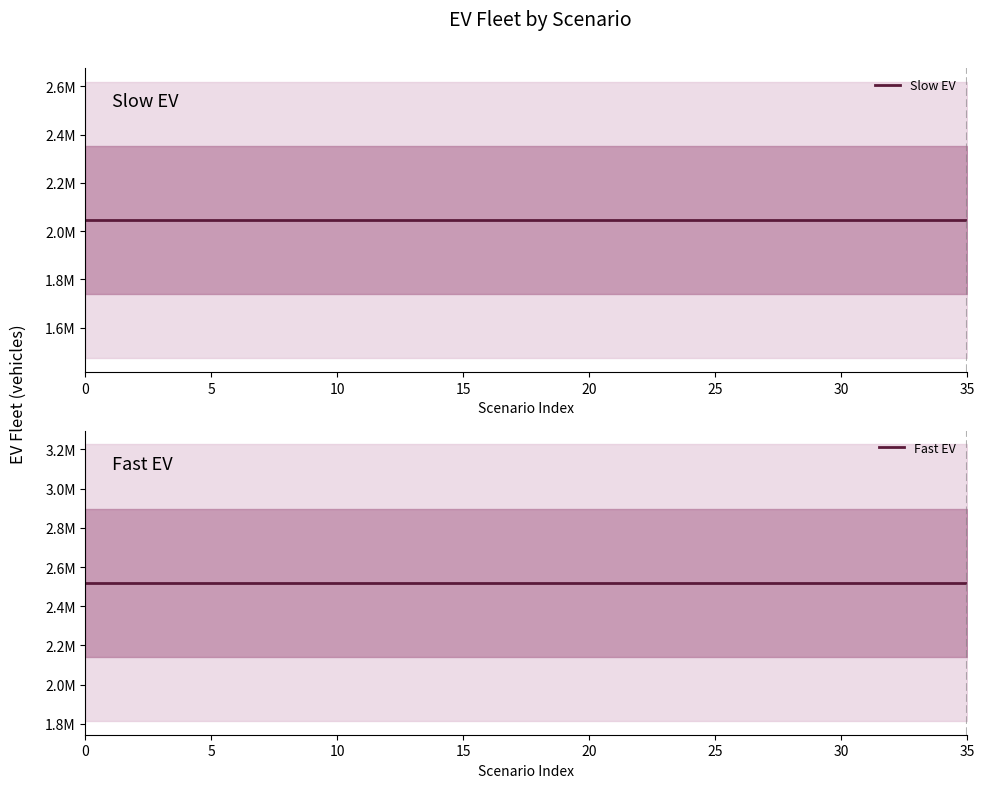

True or false: Fast EV and Slow EV intersect in this chart.

False